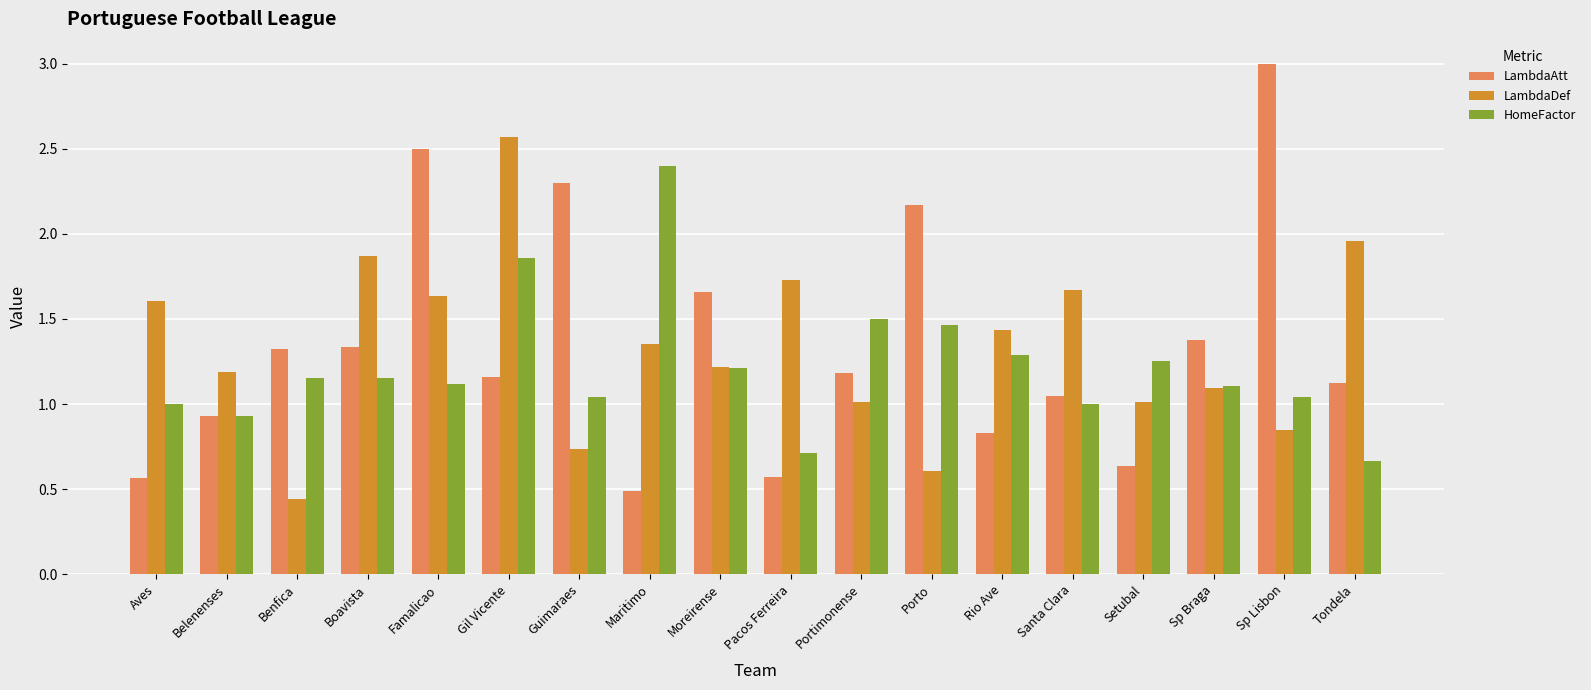

At which category is the sum across all series the highest?

Gil Vicente